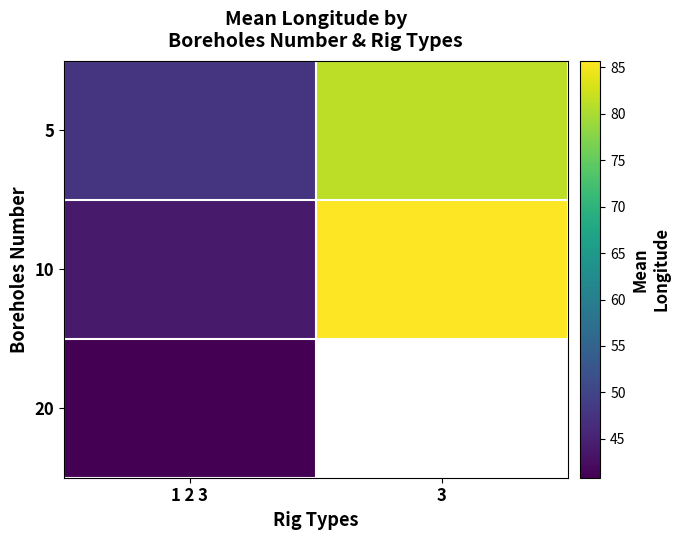

What is the highest value of the 20 series?

40.8